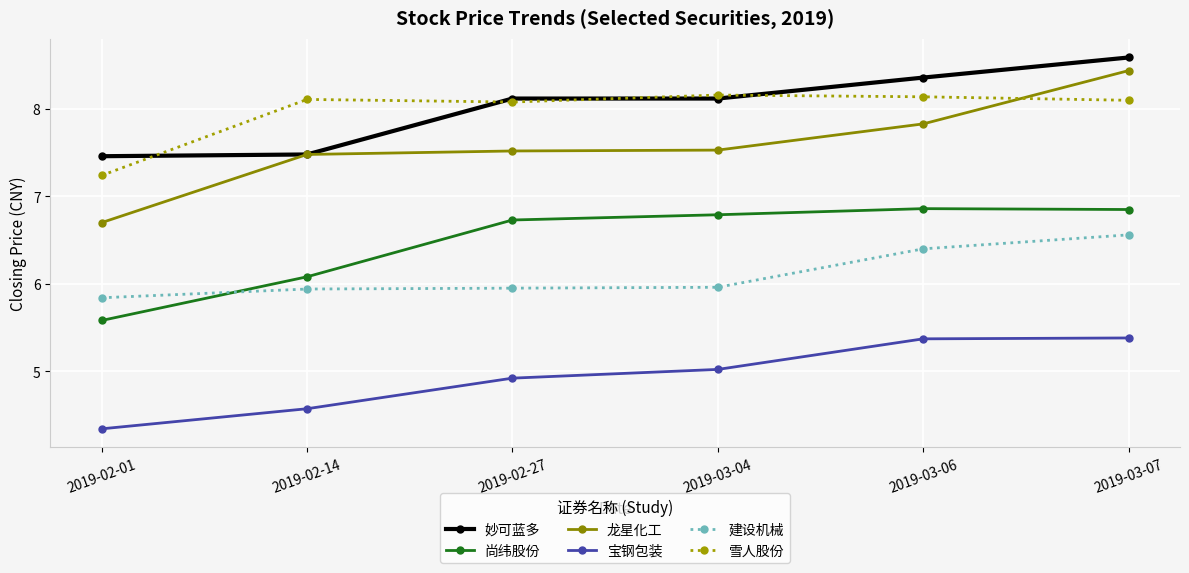

Does the chart have visible grid lines?

Yes